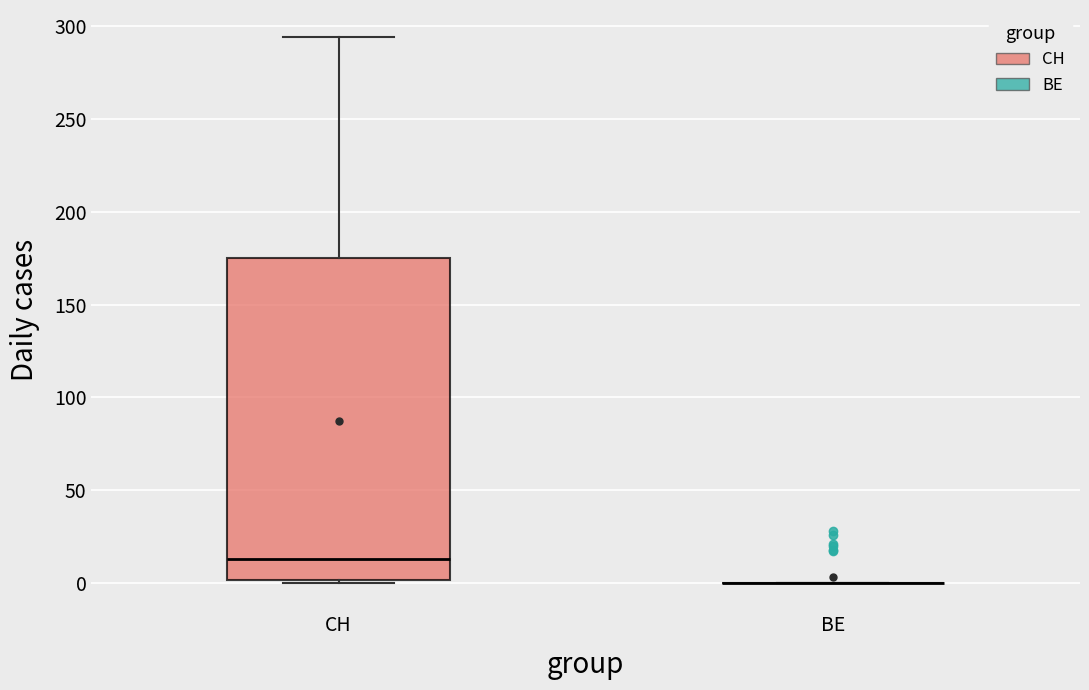

Reading left to right, read every box against the y-axis: the position of its median line, the range the box covers, and the ends of its whiskers. The values are not printed on the chart, so give them approximately, as read against the axis.

CH: median 15, box 0 to 175, whiskers 0 to 295
BE: box collapsed to a line at 0, whiskers 0 to 0